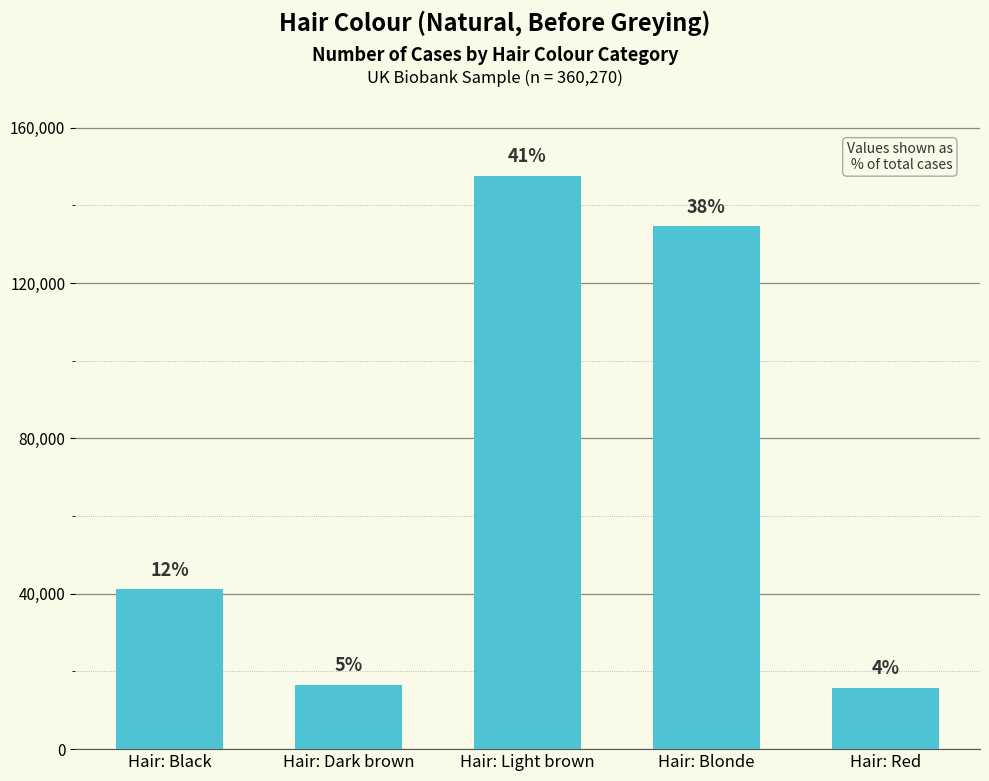

Is it true that the value at Hair: Light brown is 147560?

True